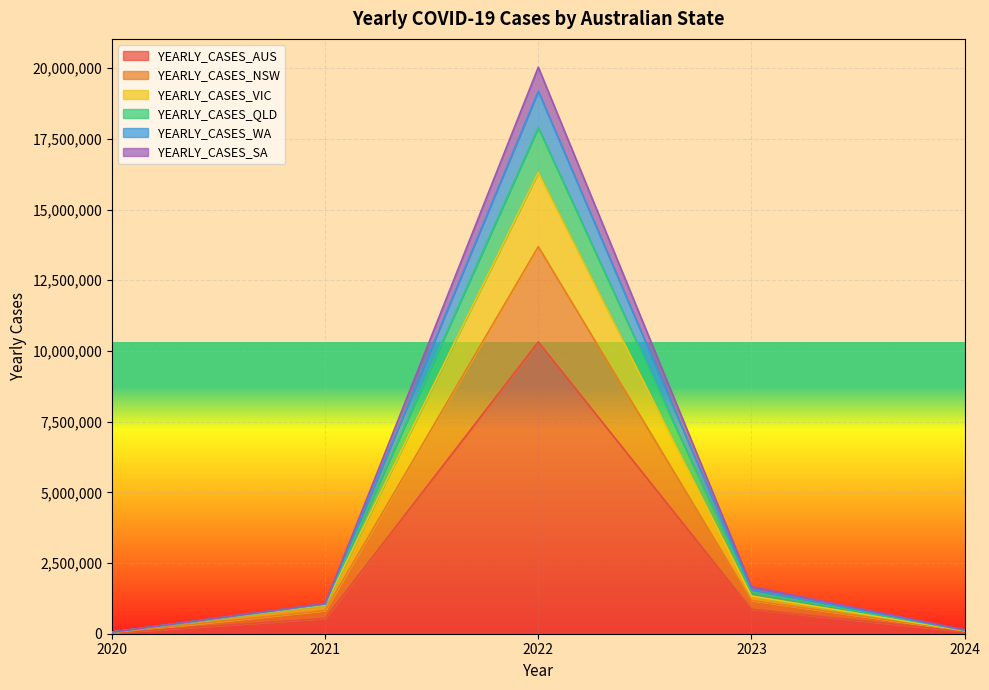

At which category does the chart reach its minimum across all series?

2020